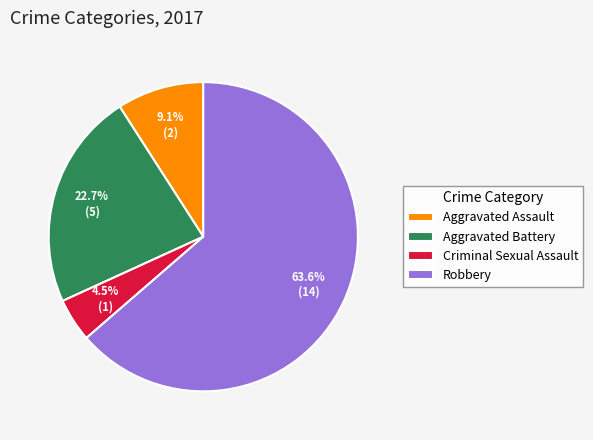

Which category has the smallest portion of the pie?

Criminal Sexual Assault